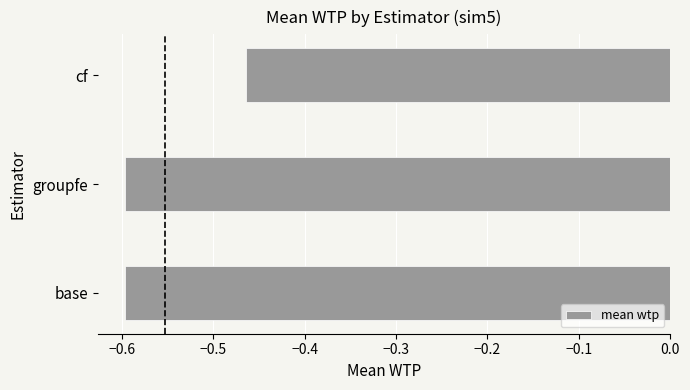

What is the change in value from base to cf?

+0.1